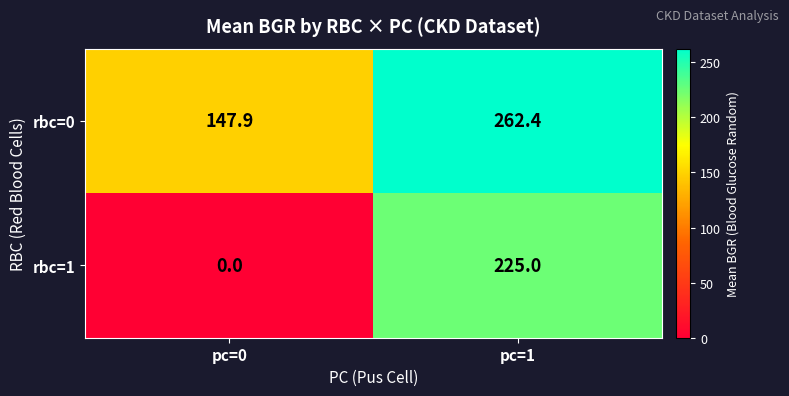

What is the lowest value of the rbc=0 series?

147.9